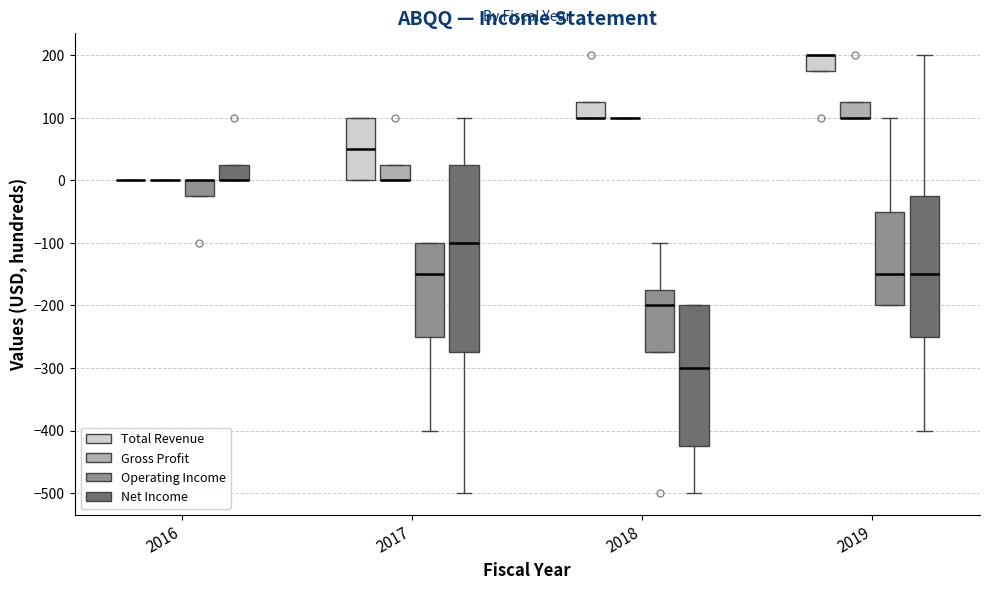

Comparing the boxes themselves (not the whiskers), which one is the tallest?

2017 (Net Income)